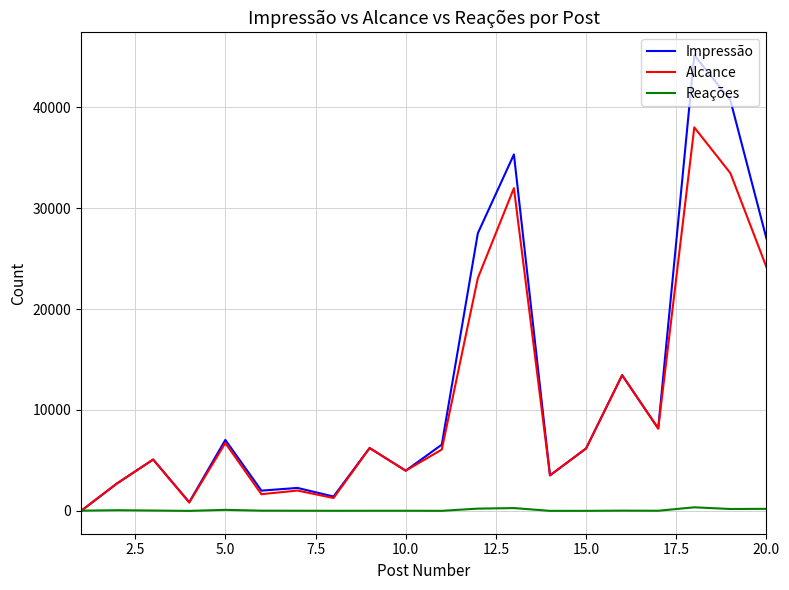

List the series in order of their peak value, highest first.

Impressão, Alcance, Reações